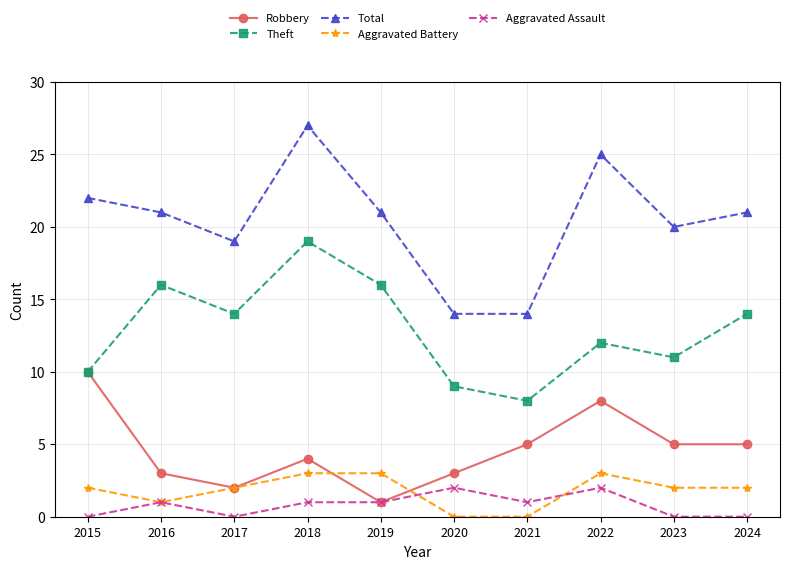

What is the maximum value for Robbery?

10